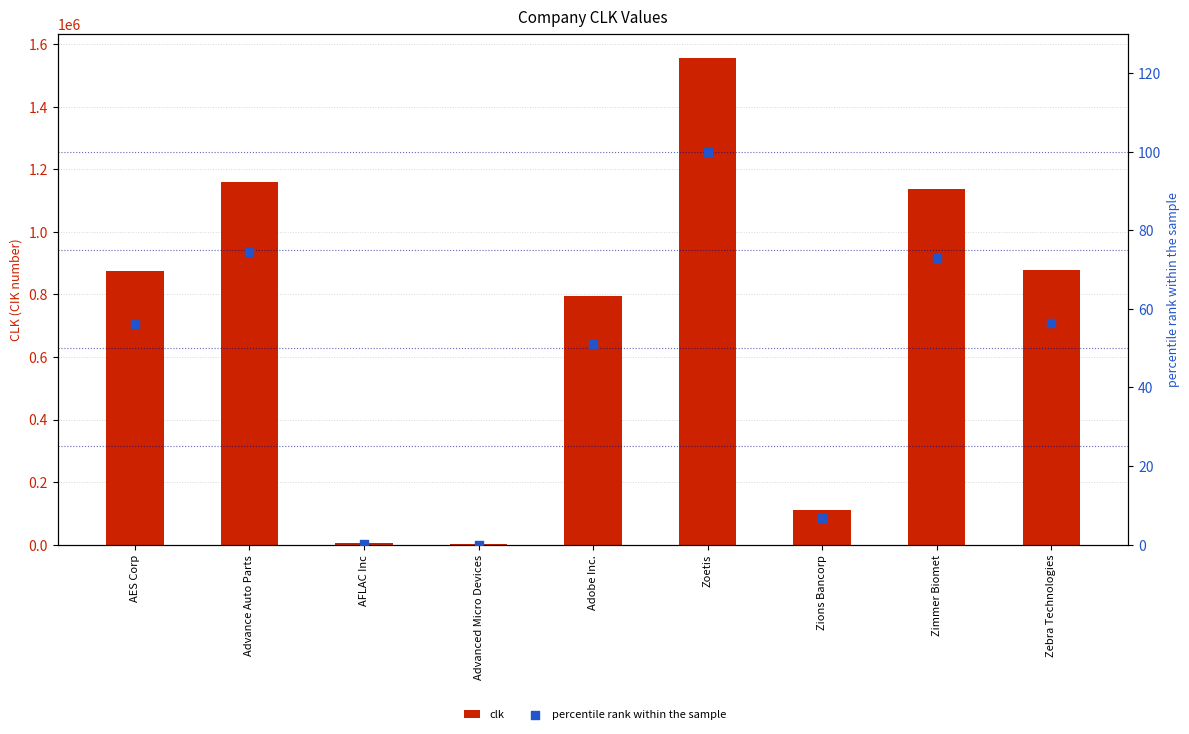

What is the total value across all series at AFLAC Inc?

4977.2